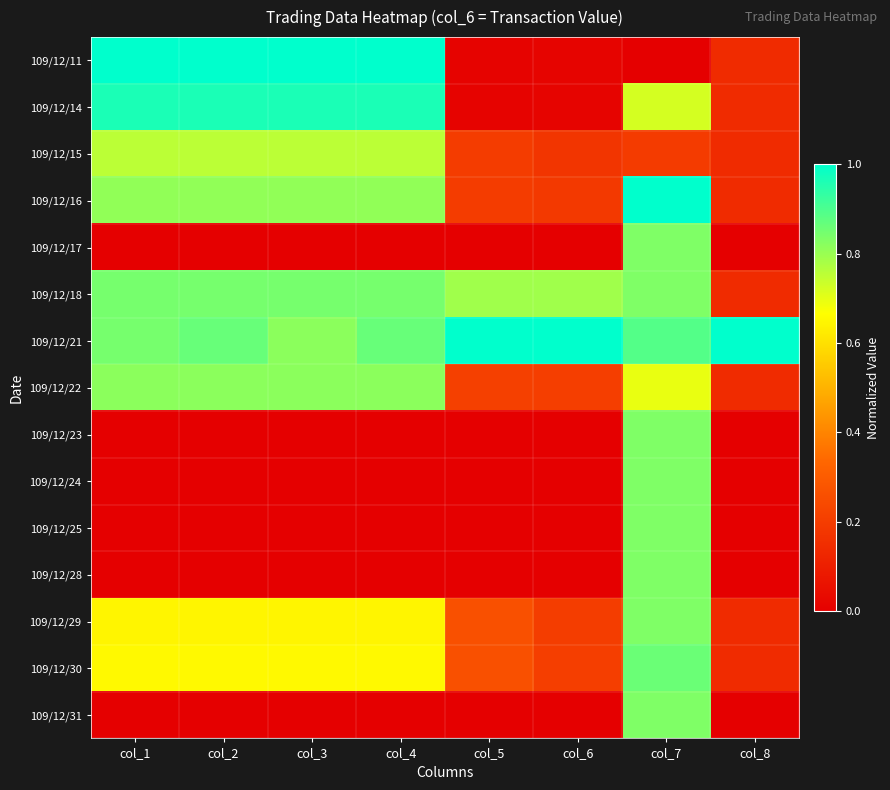

Which series has the largest range (max minus min)?

109/12/11